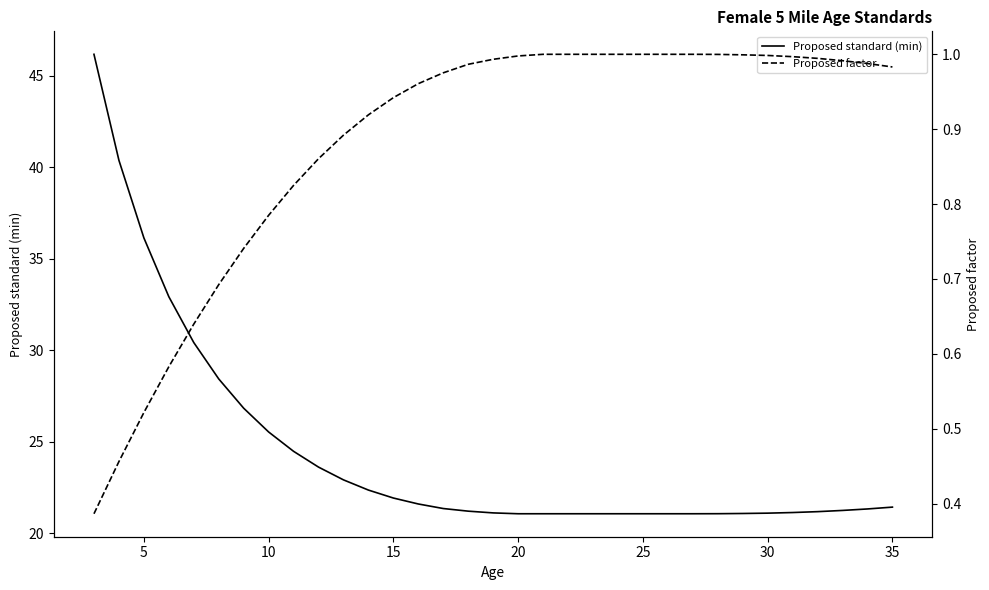

True or false: Proposed factor and Proposed standard (min) cross at least once.

False